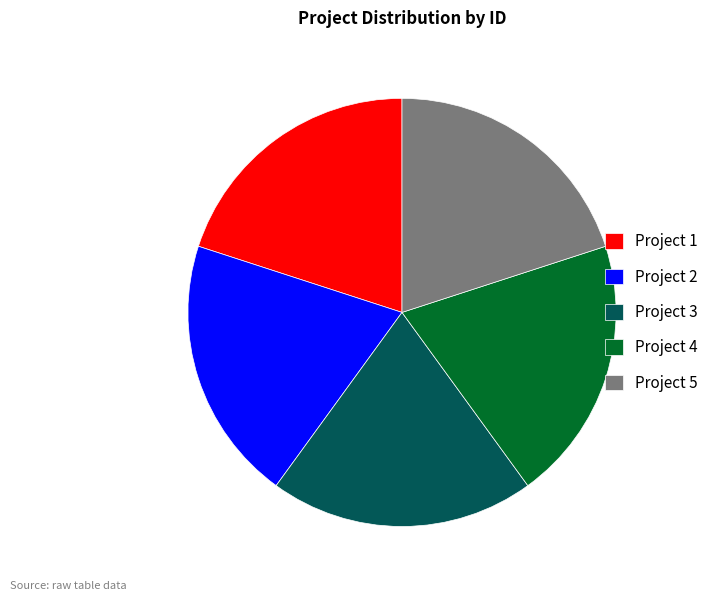

Count the number of slices in the pie.

5